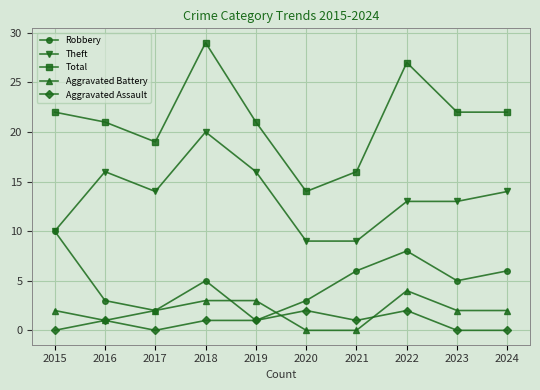

True or false: Robbery has more than 2 points higher than both neighbors.

False